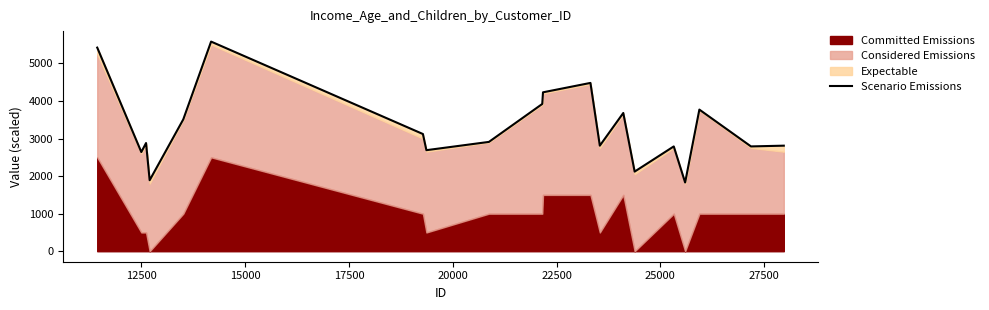

What is the value of the 20th point from the left?

2810